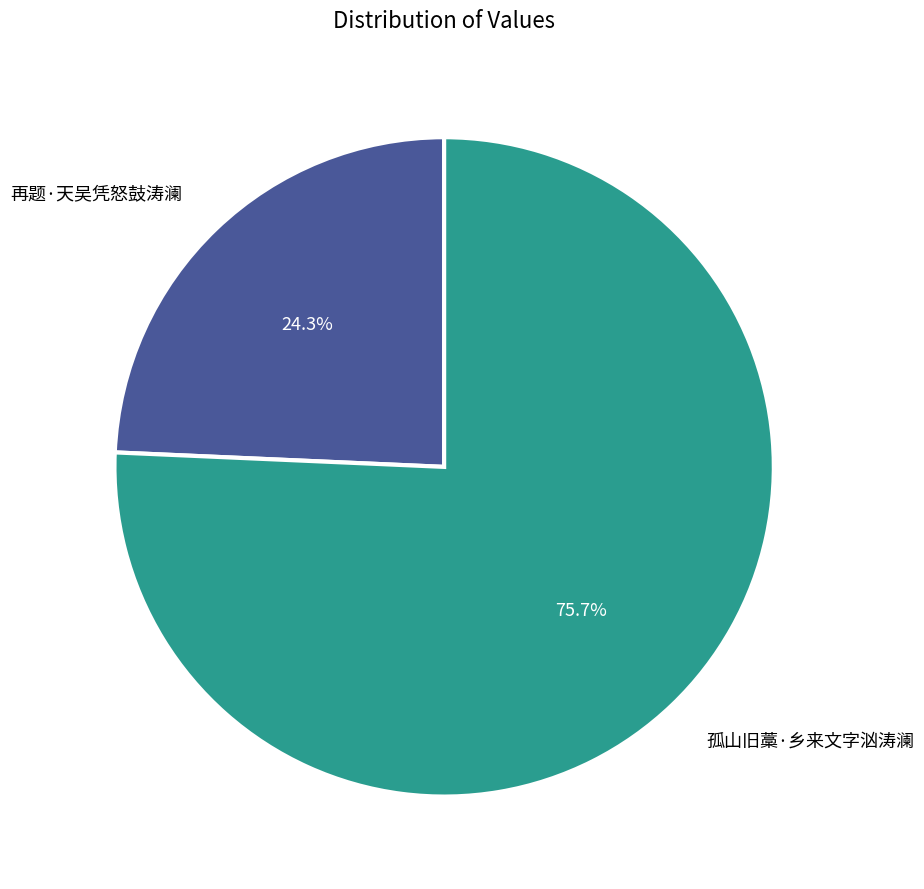

Is it true that 再题·天吴凭怒鼓涛澜 is 36% of the pie?

False